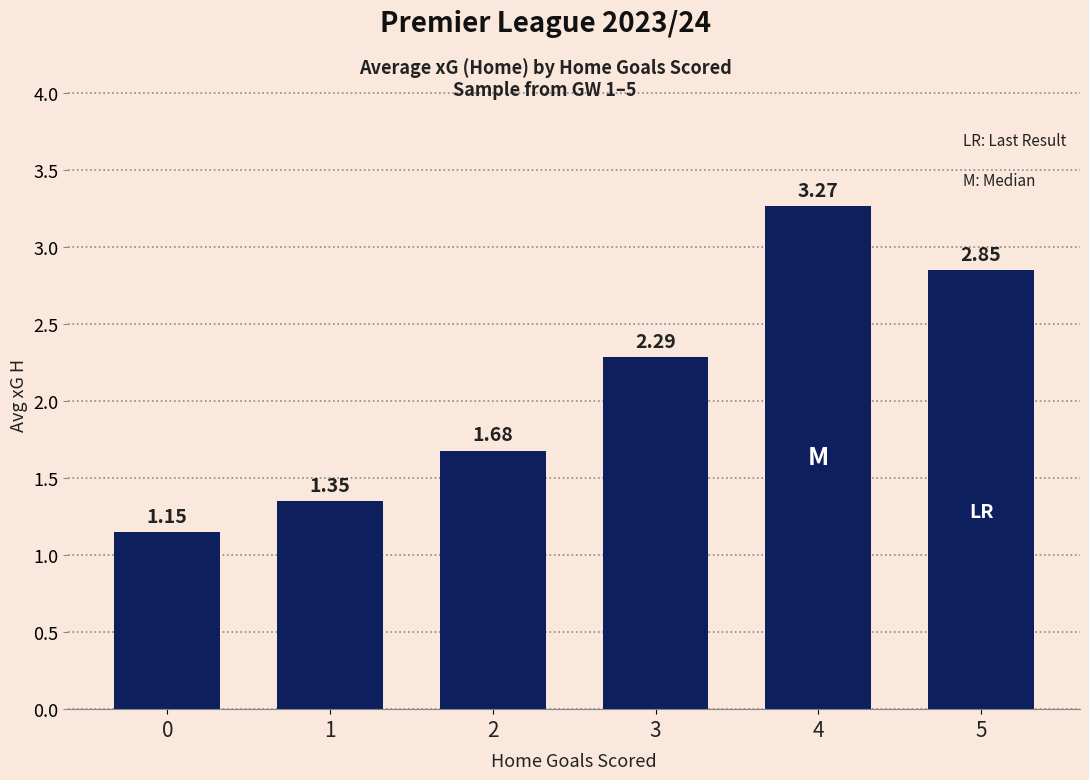

What is the difference between the maximum and minimum values?

2.1